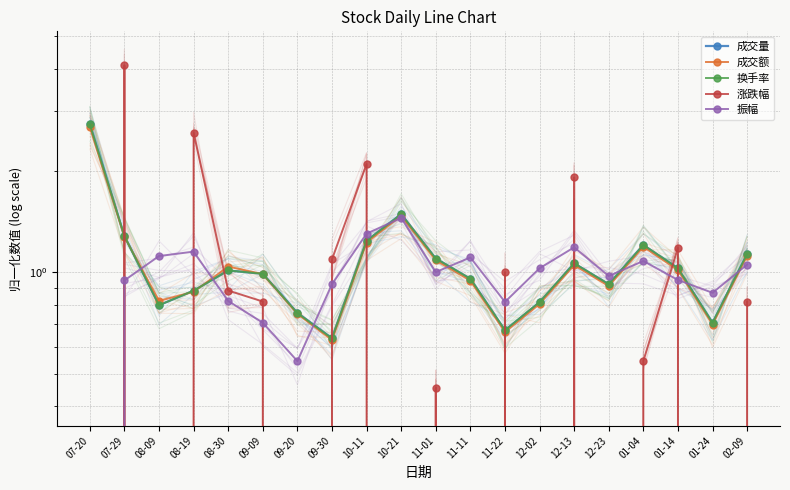

What is the minimum value shown in the chart?

-2.8